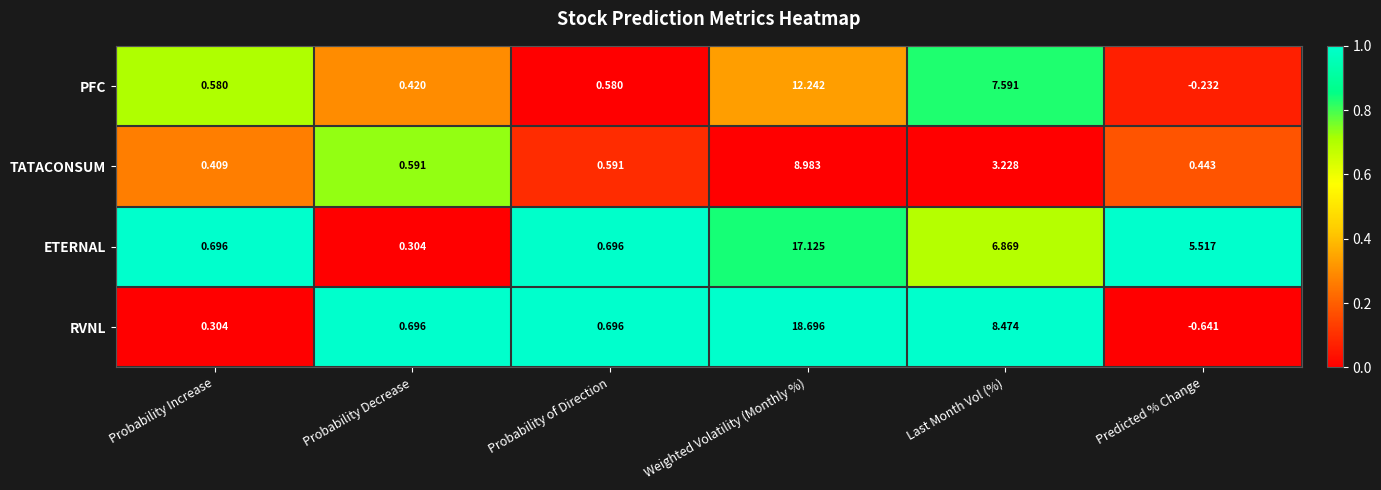

What is the total value across all series at Probability Increase?

2.0